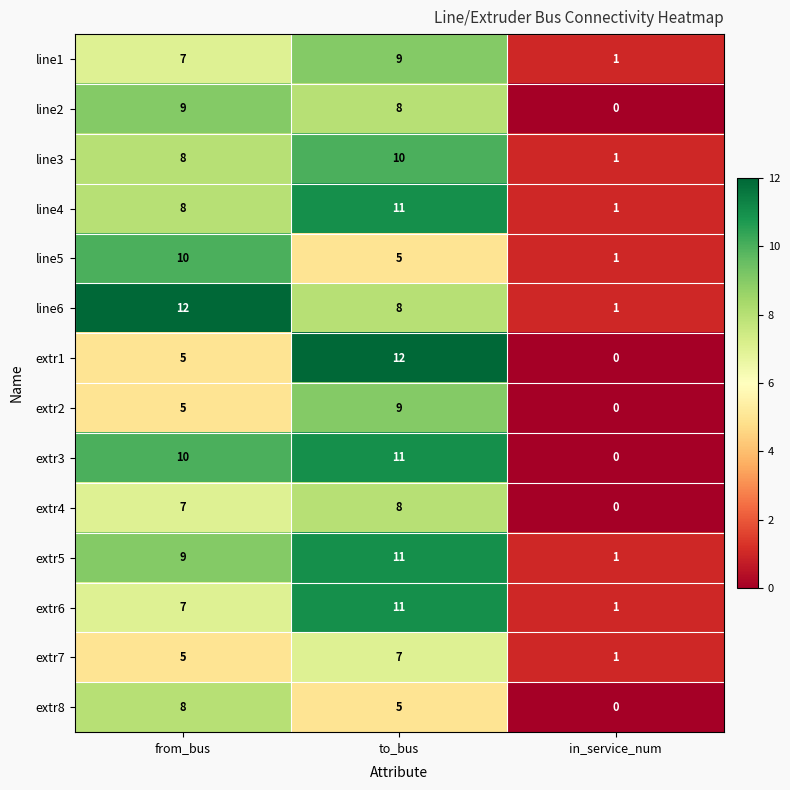

The extr2 series shows 5 at from_bus. True or false?

True